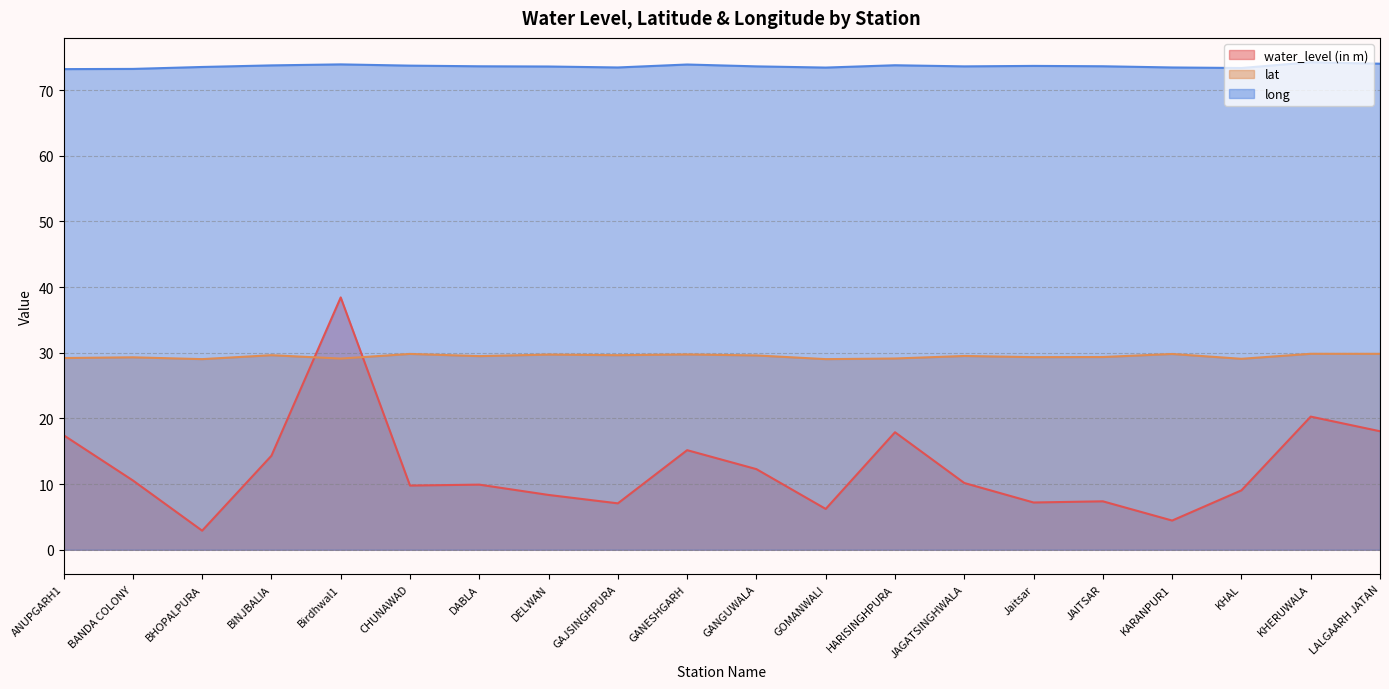

How many lines are shown in the chart?

3